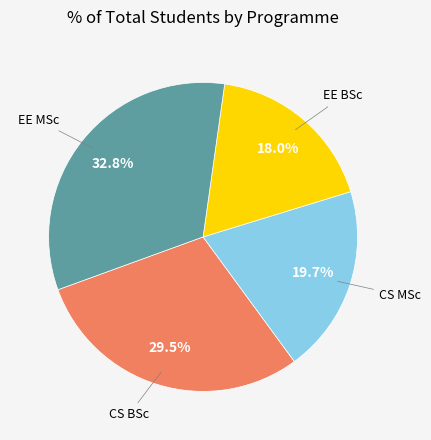

Is there any slice that represents more than half of the pie?

No